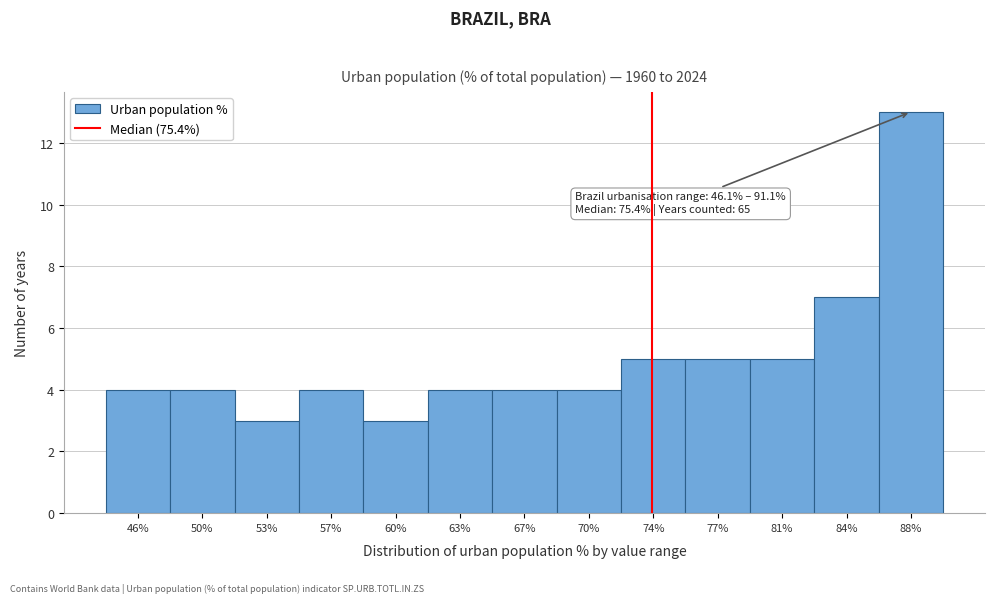

Reading left to right, what are all the values shown in this chart?

4	4	3	4	3	4	4	4	5	5	5	7	13